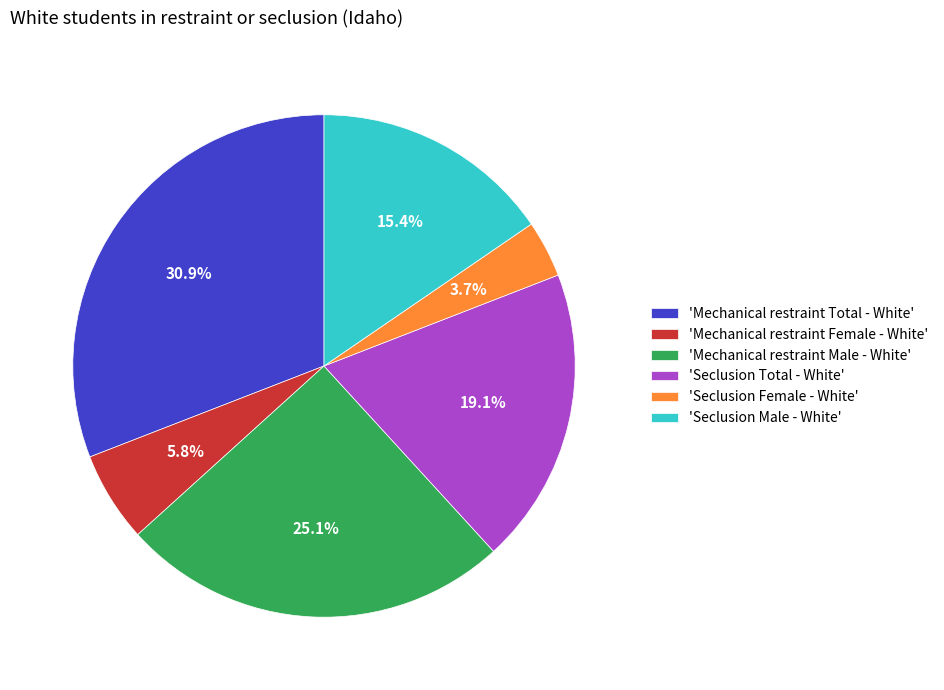

Does any single category account for the majority?

No